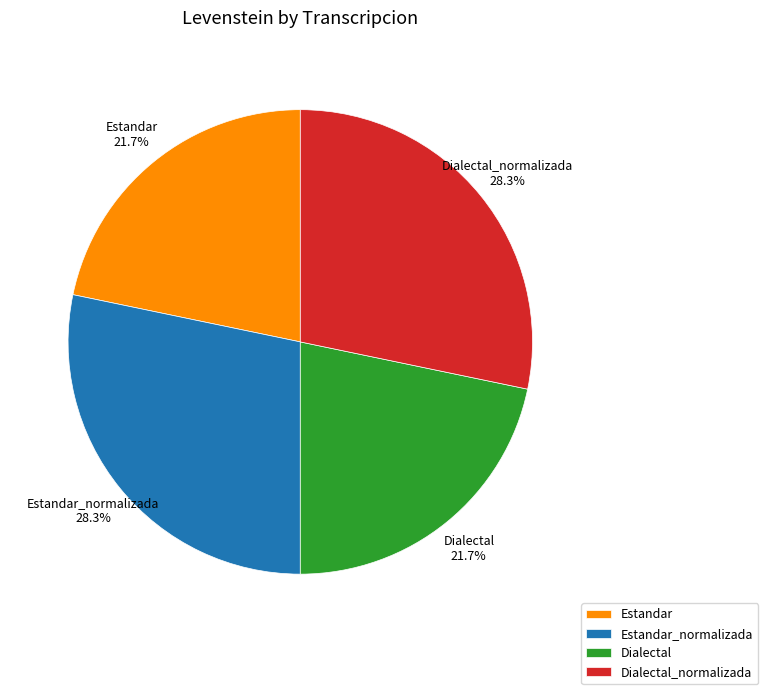

Is it true that Estandar is 14% of the pie?

False